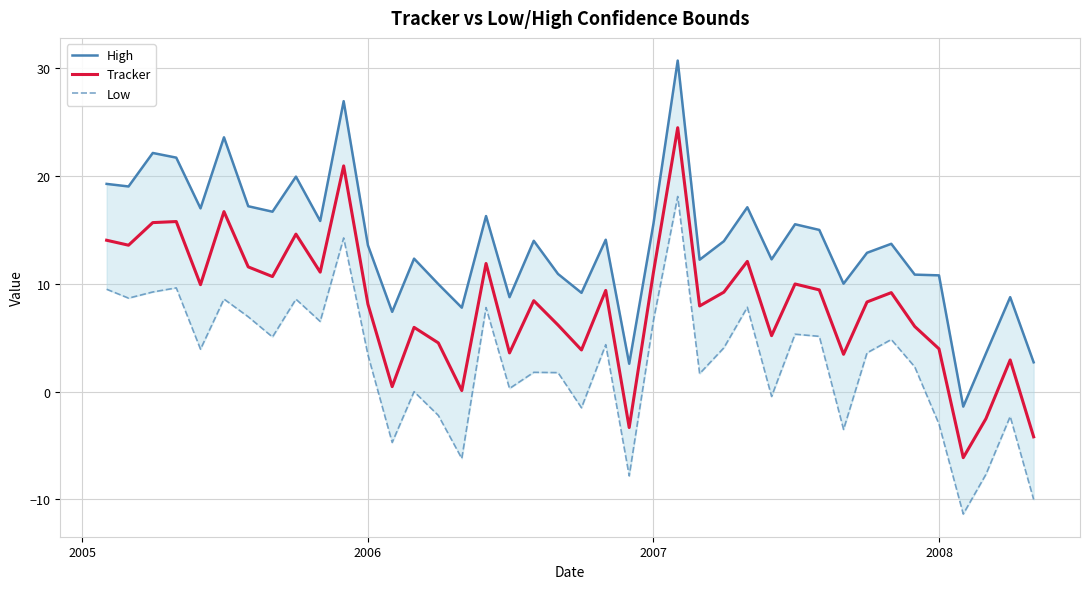

Rank the series by their average value, from lowest to highest.

Low, Tracker, High